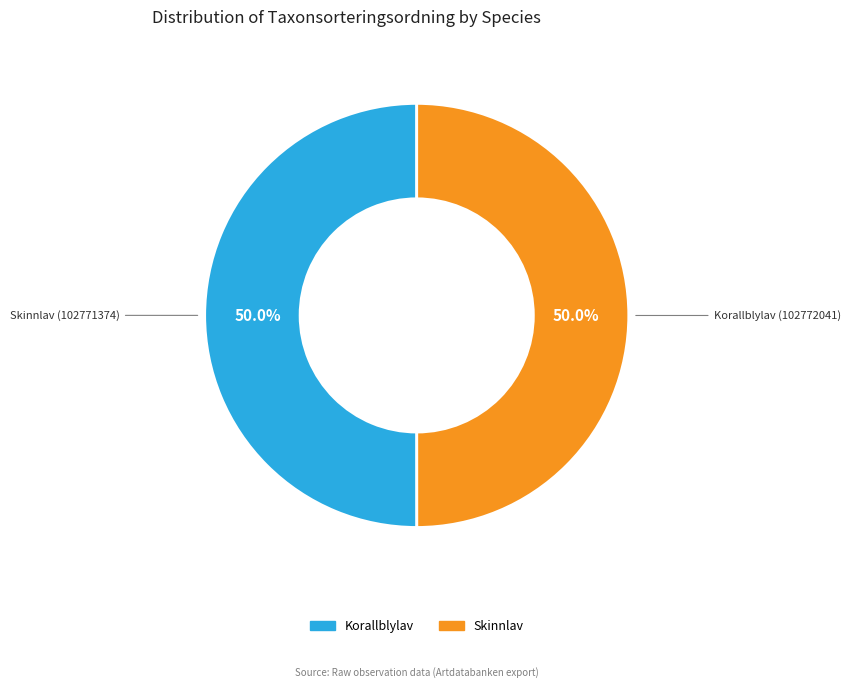

What portion of the pie excludes Skinnlav?

50.0%